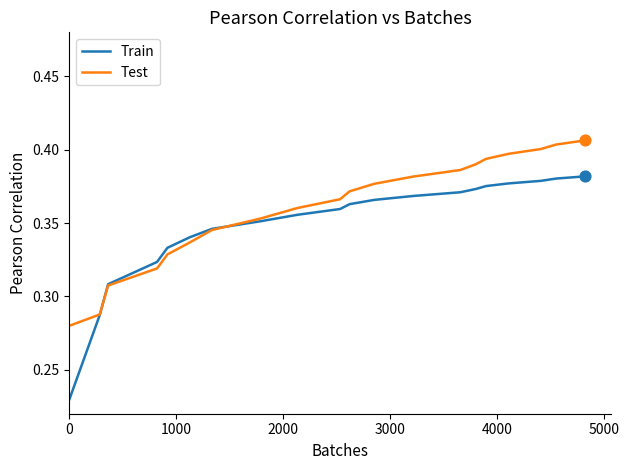

Which series has the largest range (max minus min)?

Train